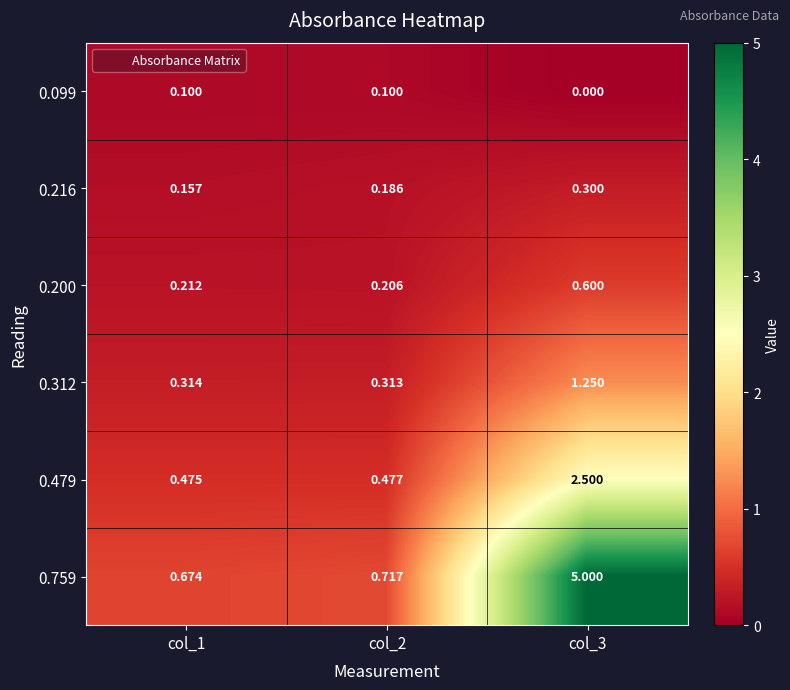

Rank the series at col_3 from highest to lowest value.

0.759, 0.479, 0.312, 0.200, 0.216, 0.099